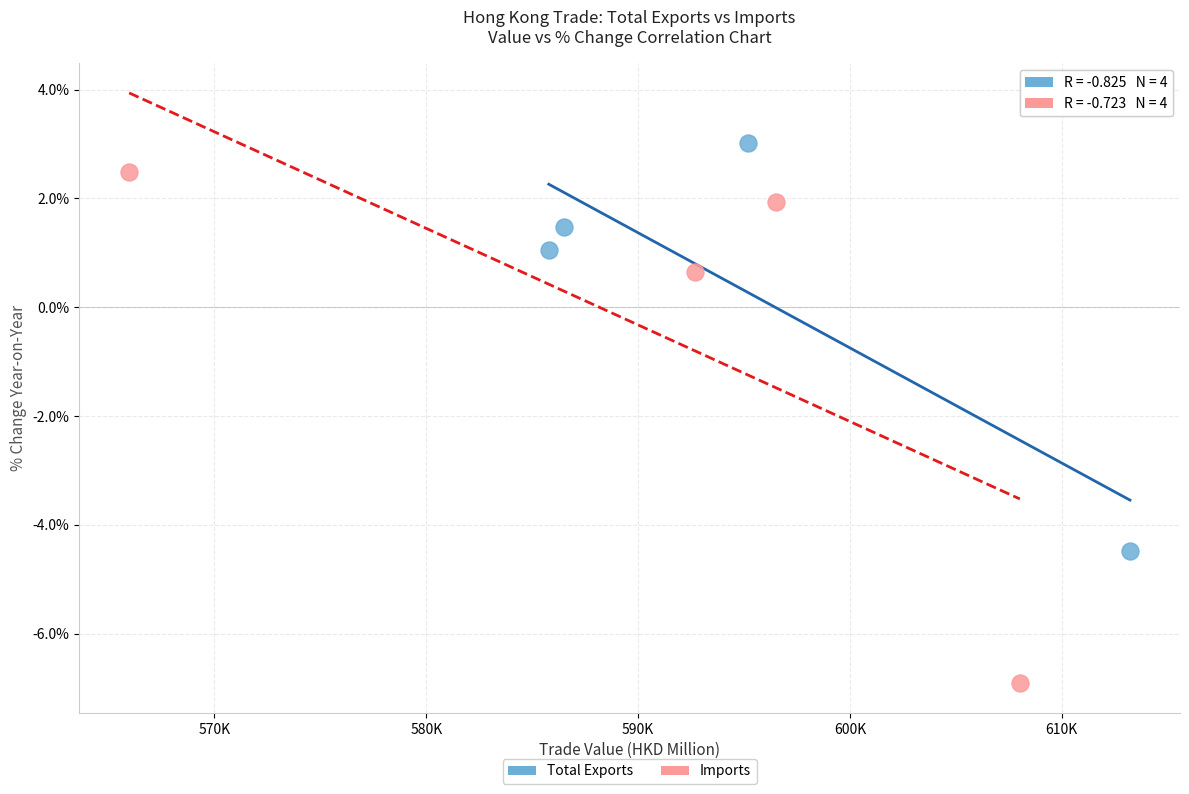

Which series reaches the minimum Y coordinate?

Imports